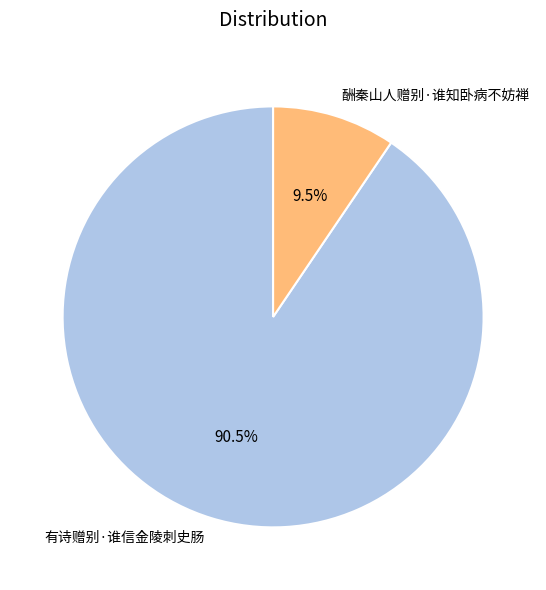

Is it true that 酬秦山人赠别·谁知卧病不妨禅 is 3% of the pie?

False